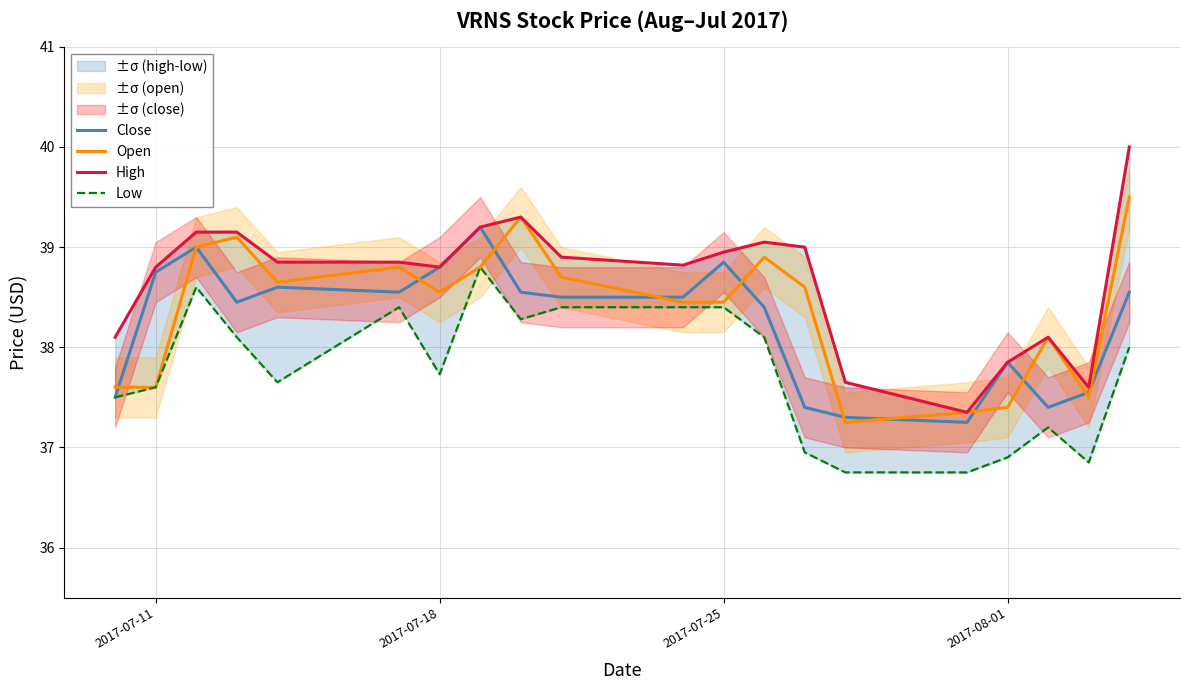

At which label is Close closest to 38?

2017-08-01